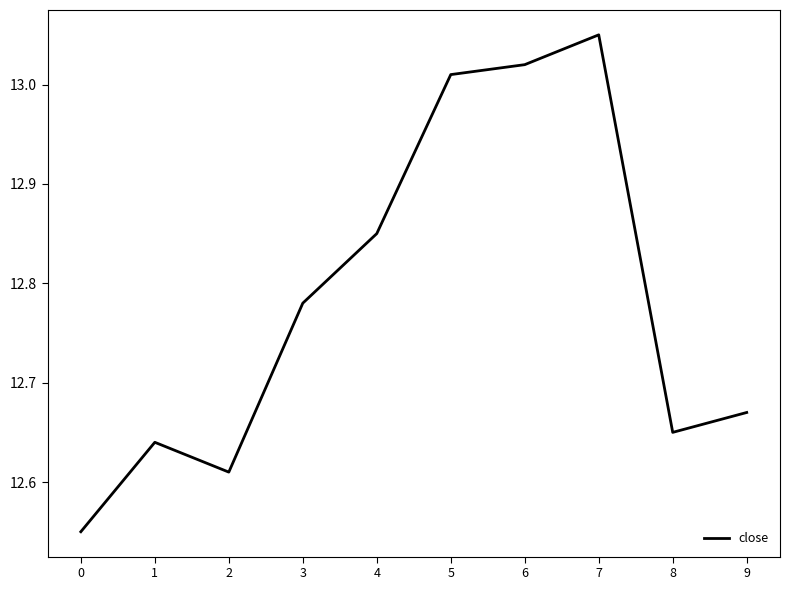

Where is the first local maximum?

1